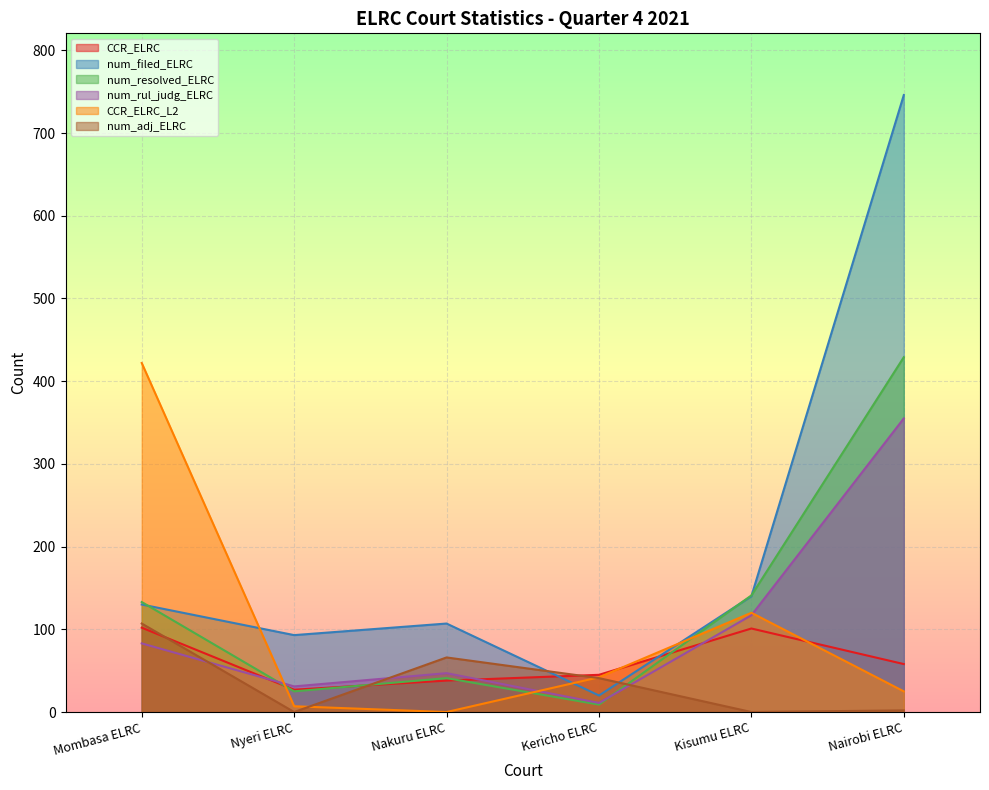

What is the total value across all series at Nyeri ELRC?

183